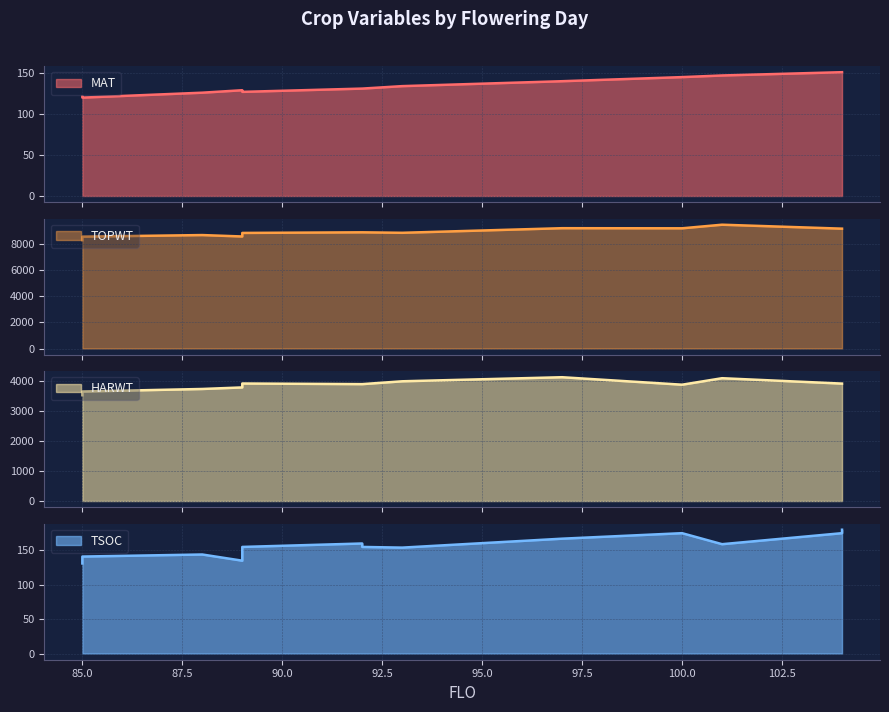

True or false: HARWT and MAT cross at least once.

False